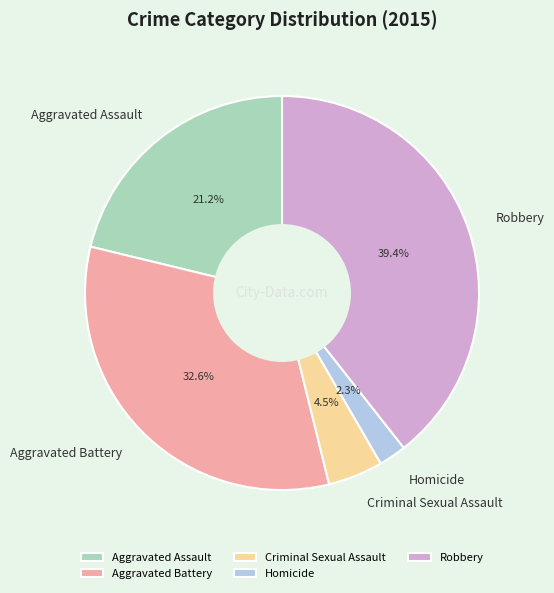

To the nearest percent, what is the difference between the largest and smallest slice percentages?

37%